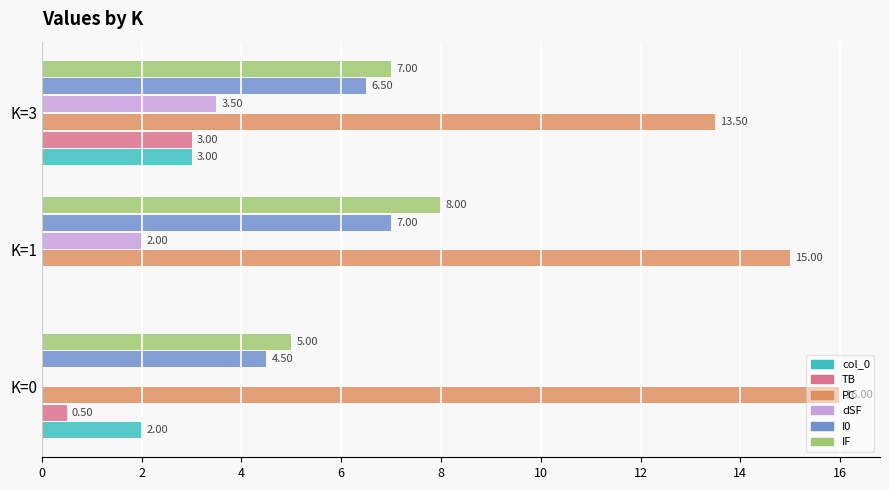

What is the total value across all series at K=3?

36.5